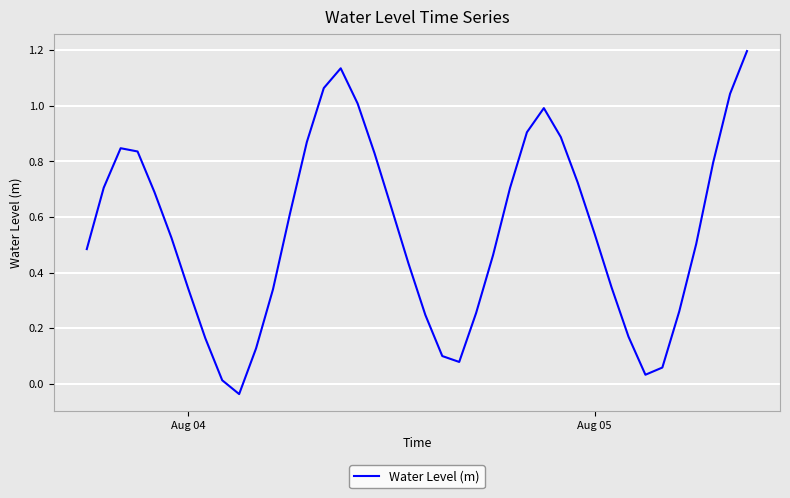

What is the maximum value shown in the chart?

1.2